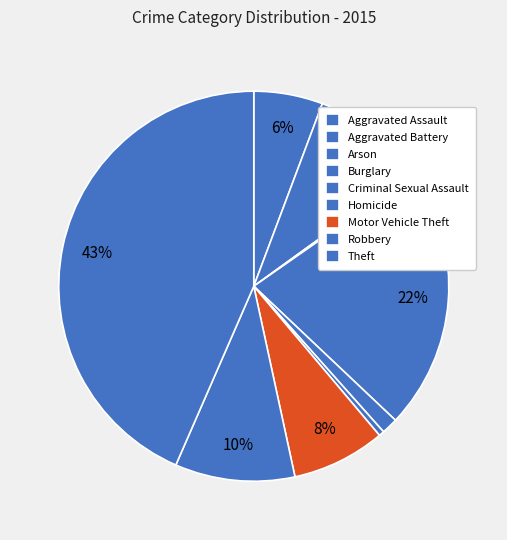

True or false: Criminal Sexual Assault accounts for 10% of the total.

False